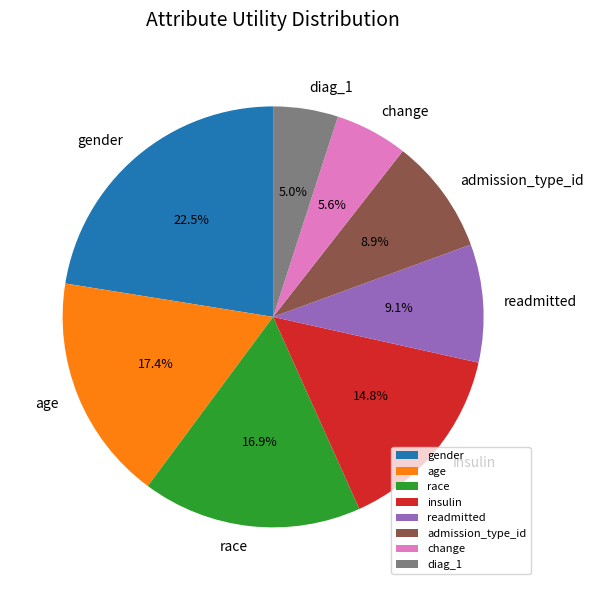

To the nearest percent, what portion does readmitted represent?

9%